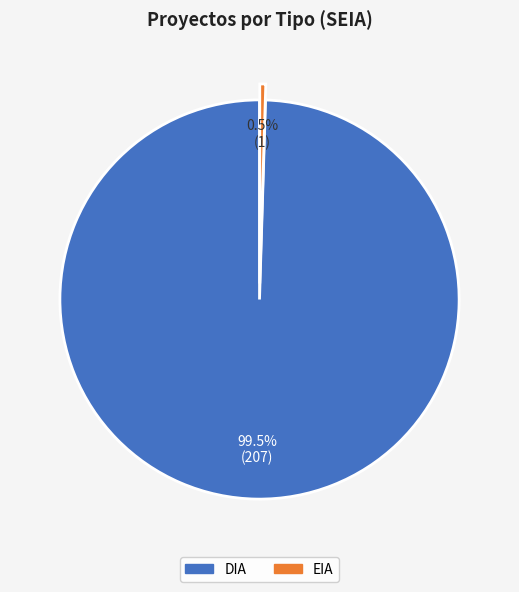

Which category accounts for the majority?

DIA